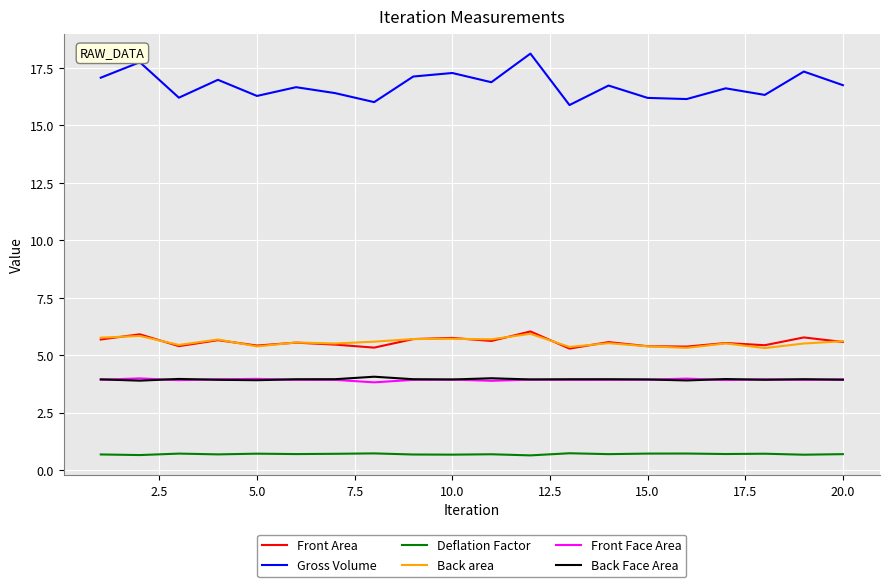

Which series has the widest spread of values?

Gross Volume